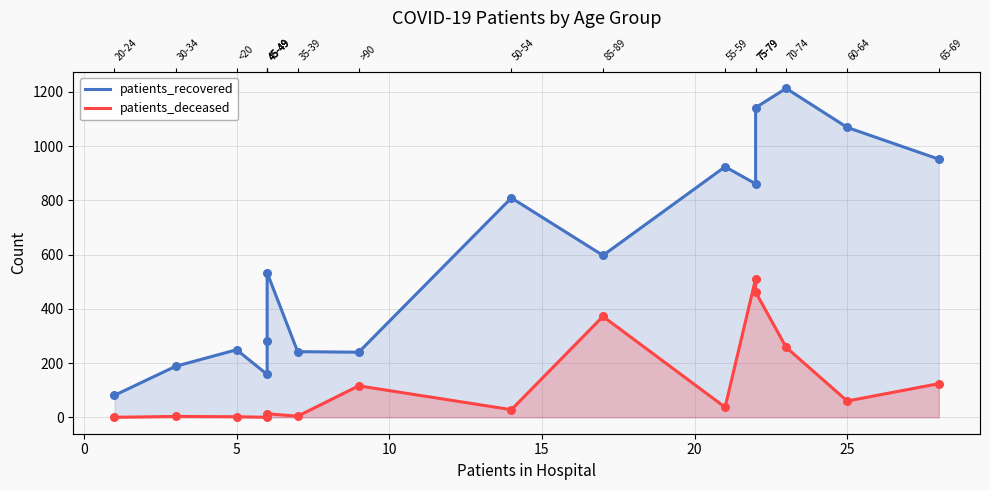

Which series reaches the maximum Y coordinate?

patients_recovered